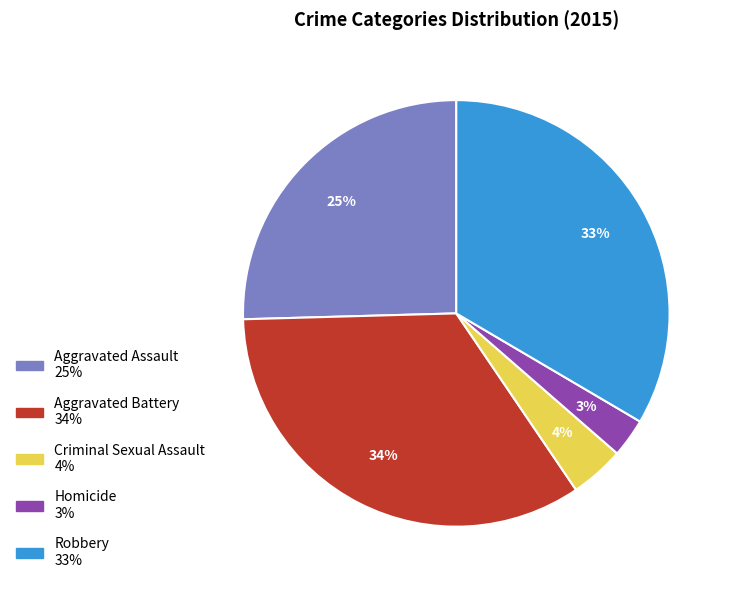

To the nearest percent, what is the average slice percentage?

20%